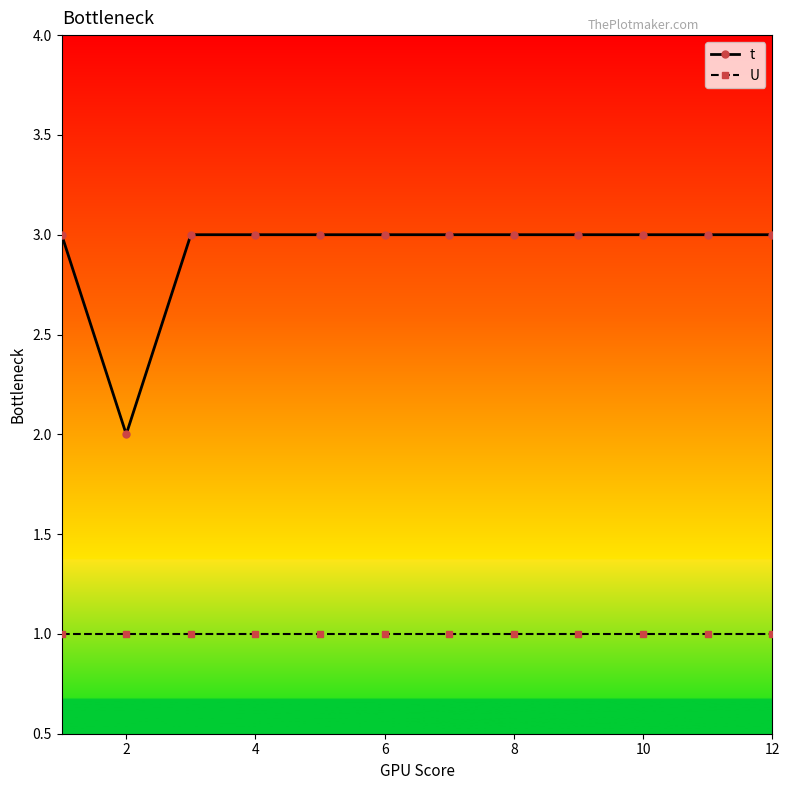

Does the chart have visible grid lines?

No